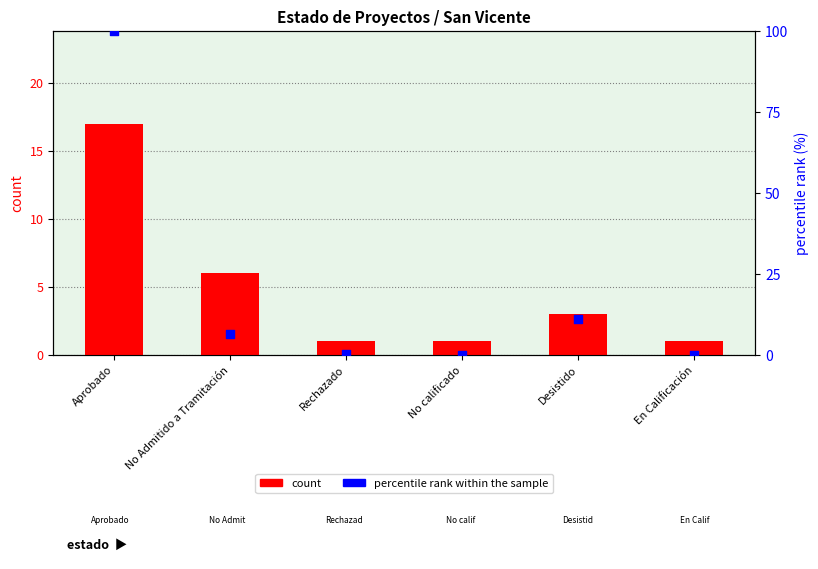

At which category is the sum across all series the highest?

Aprobado